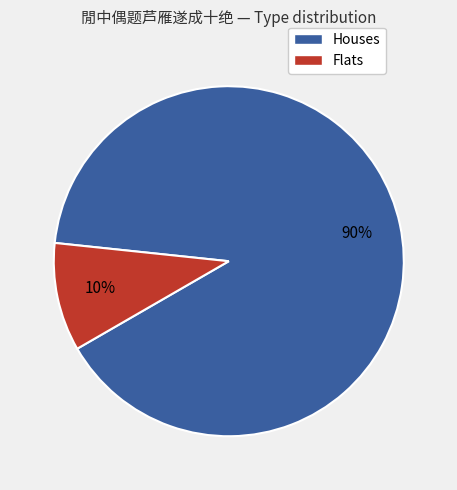

To the nearest percent, what is the average slice percentage?

50%